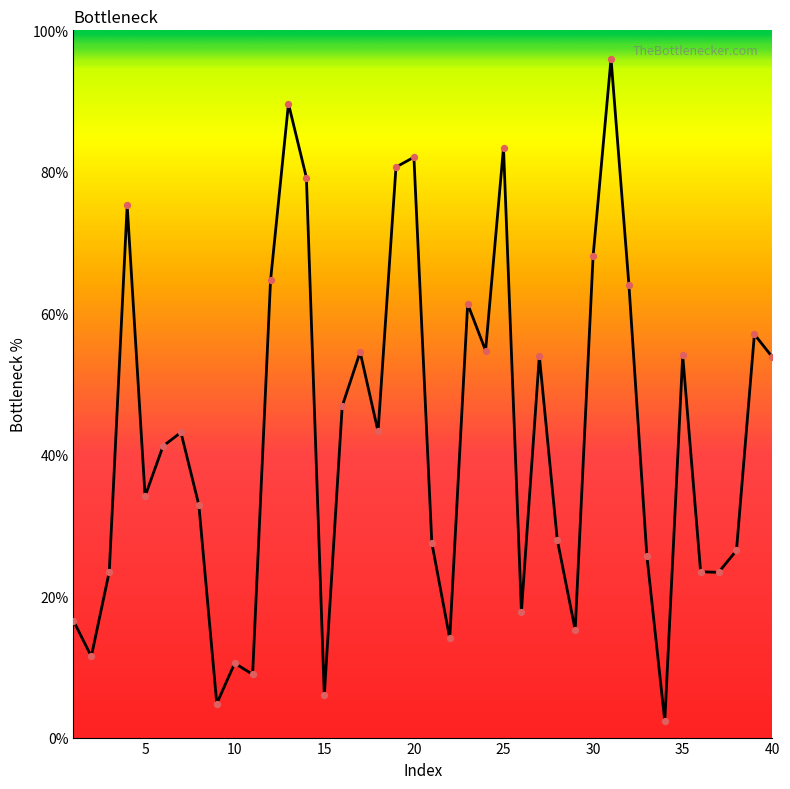

What is the smallest value displayed?

2.3